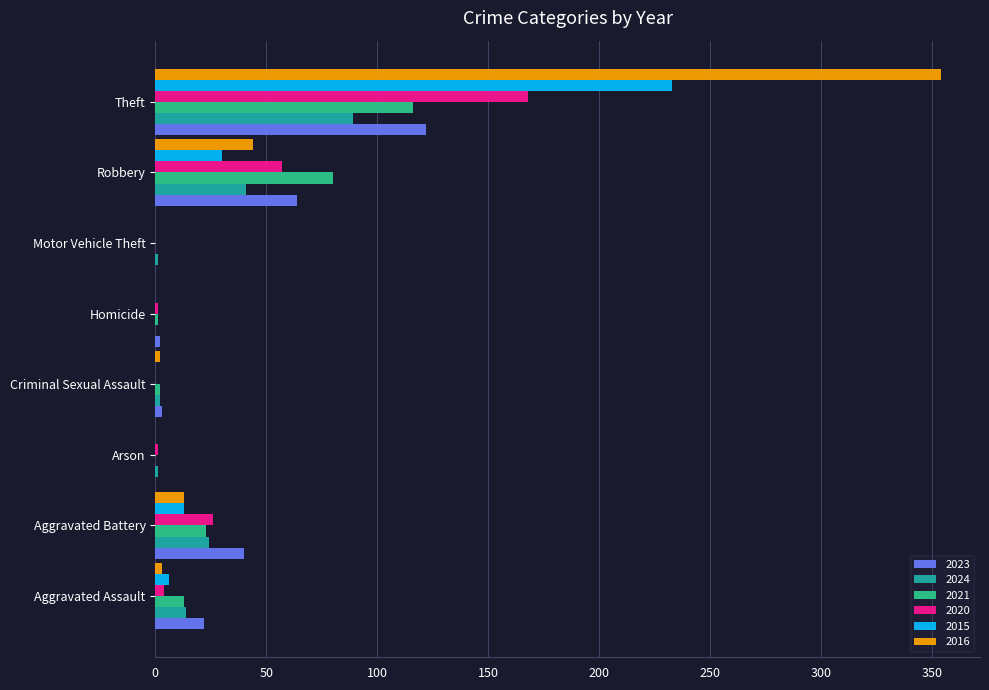

Which series has the largest total across all categories?

2016